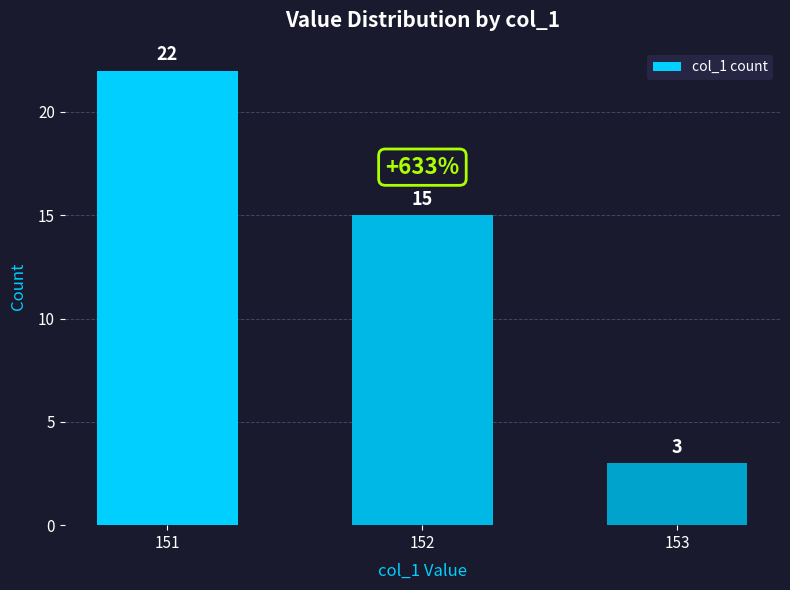

The value at 151 is 13. True or false?

False